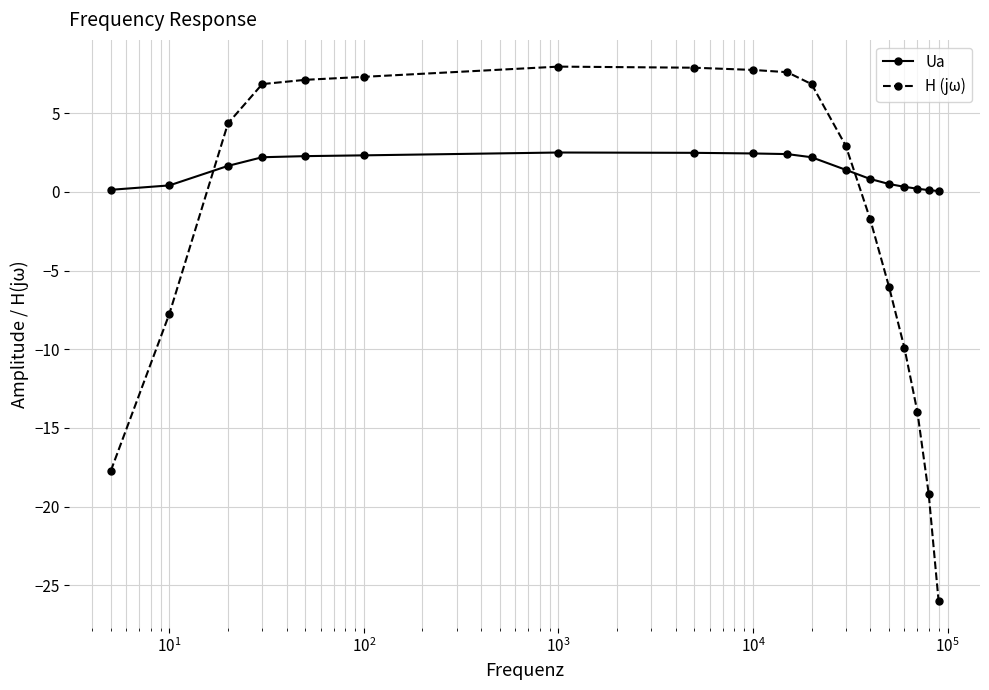

Rank the series by their average value, from highest to lowest.

Ua, H (jω)